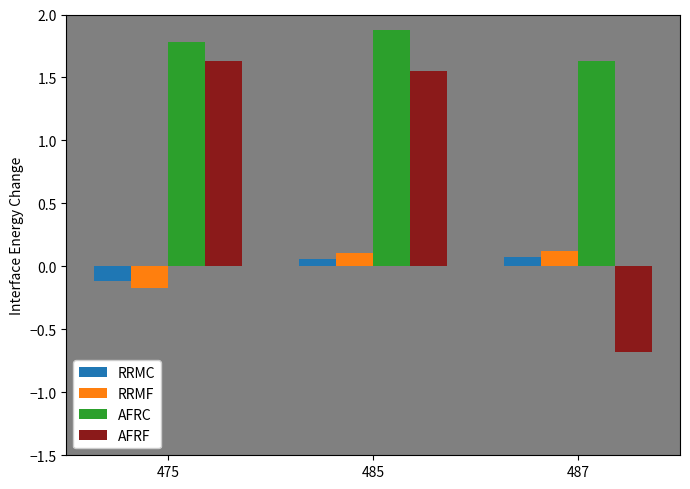

How many data points in AFRF are less than 1?

1